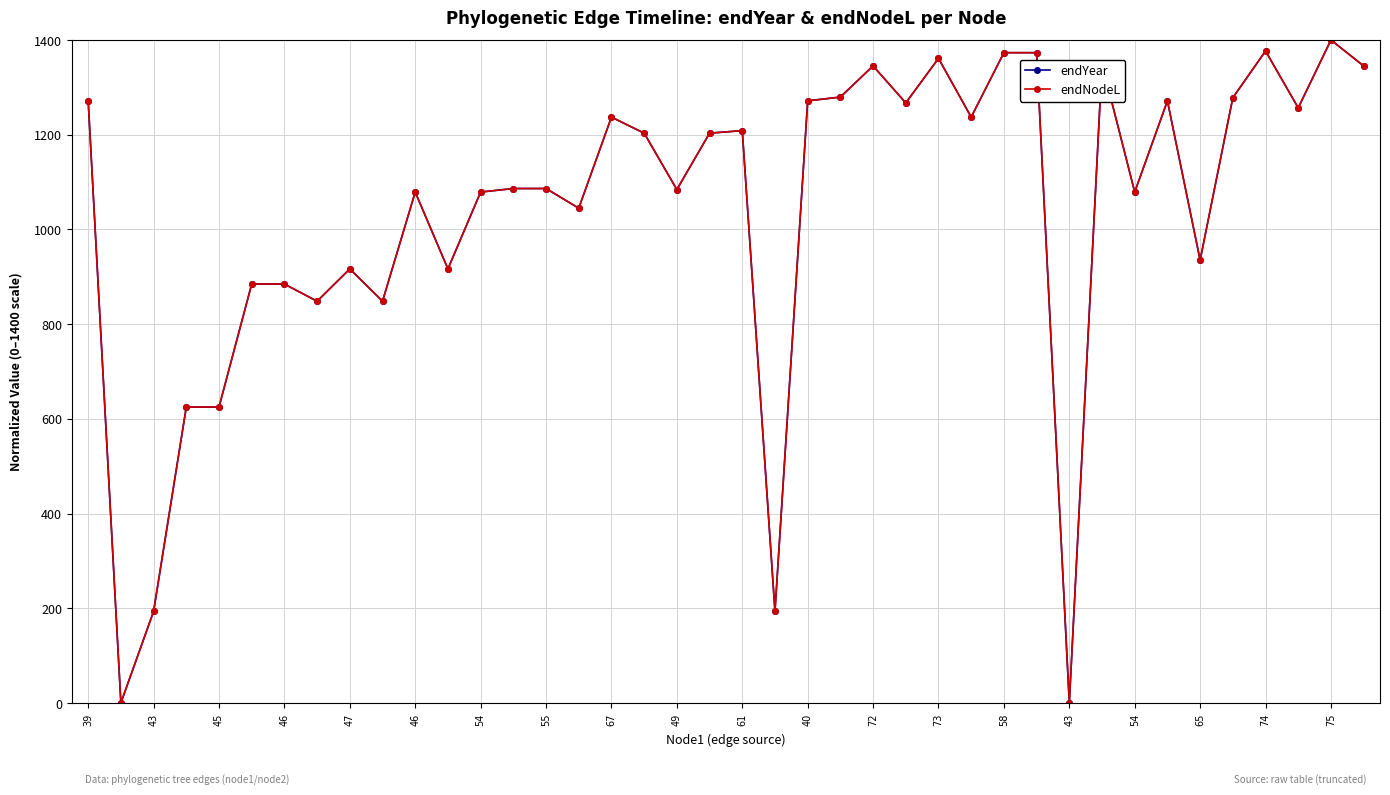

True or false: endYear has more than 1 interior local peaks.

True